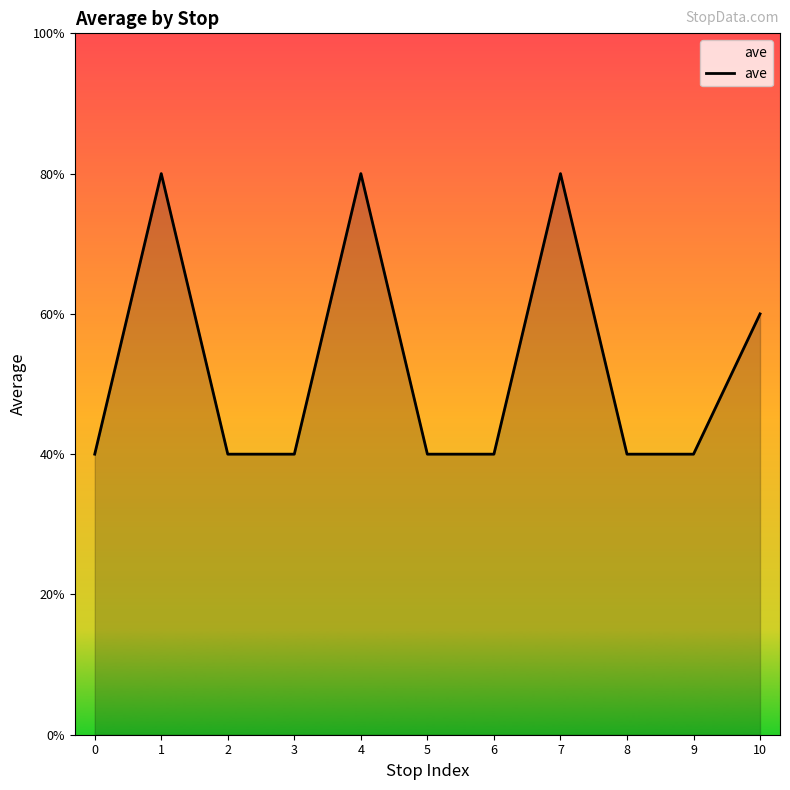

Does the chart have visible grid lines?

No